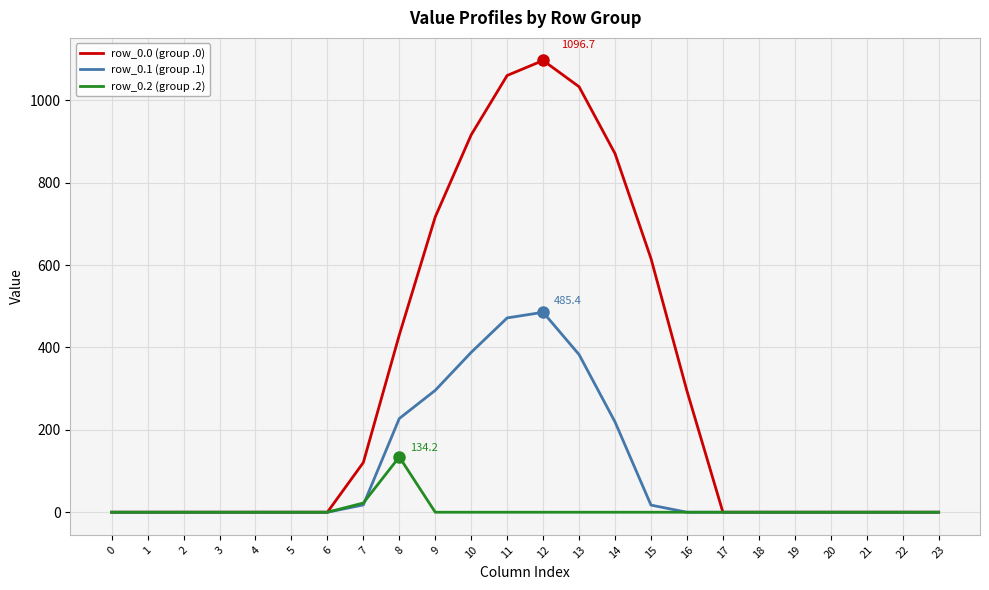

At 9, list the series in order from smallest to largest.

row_0.2 (group .2), row_0.1 (group .1), row_0.0 (group .0)